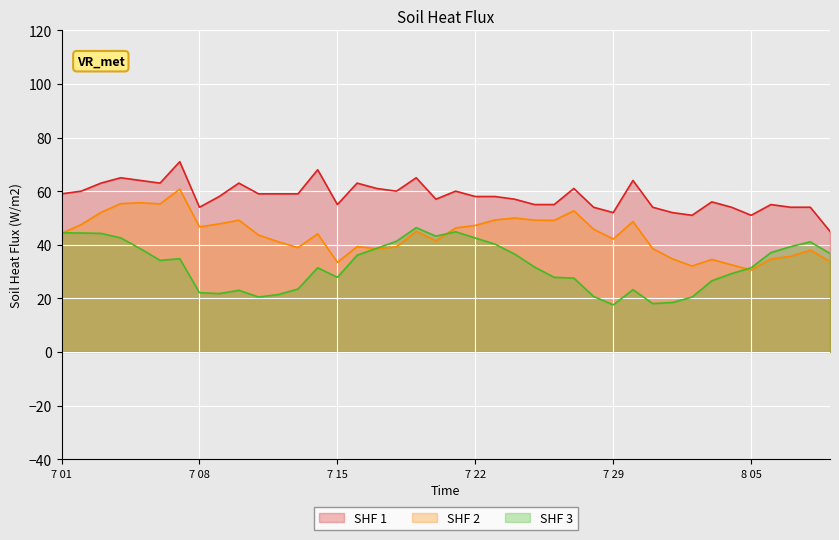

Rank the series at 7 08 from highest to lowest value.

SHF 1, SHF 2, SHF 3